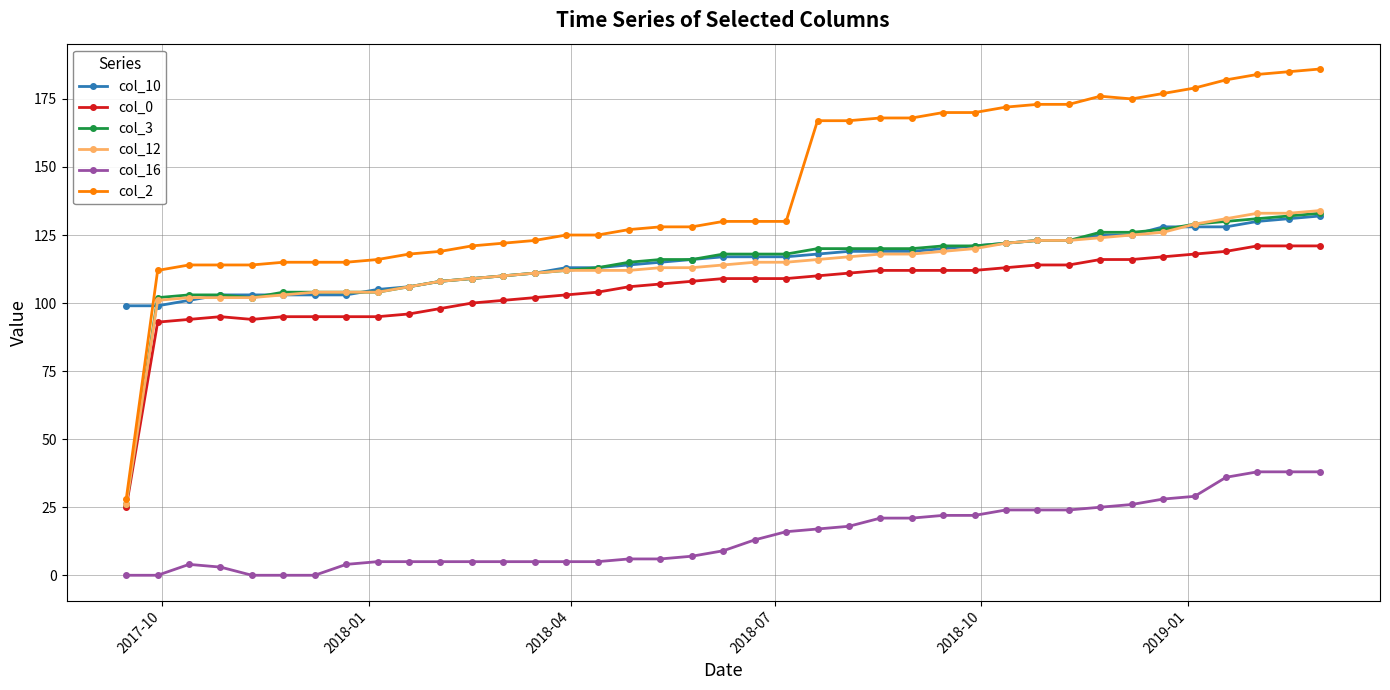

Which series has the largest range (max minus min)?

col_2